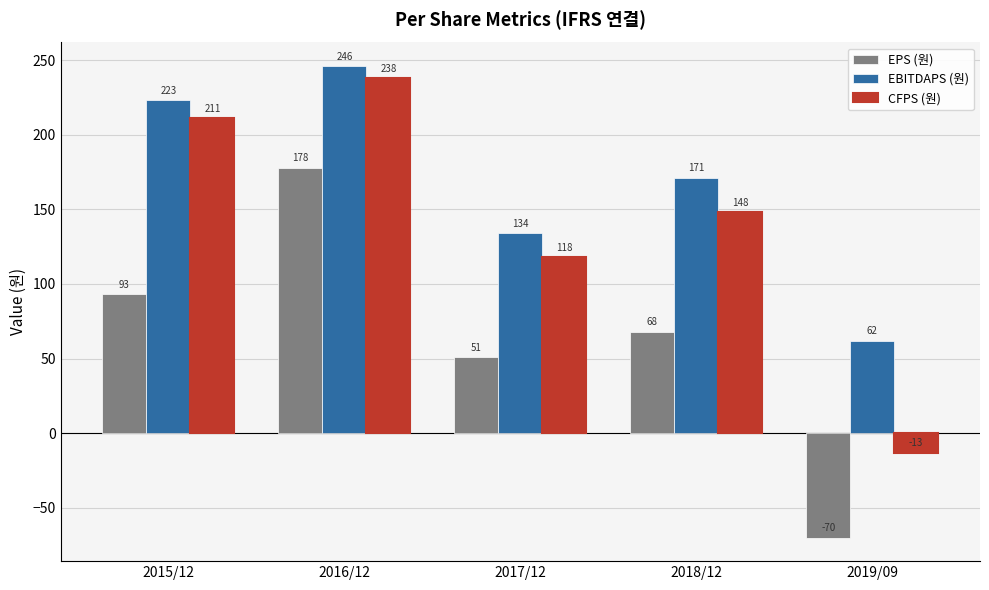

Which series has the largest total across all categories?

EBITDAPS (원)